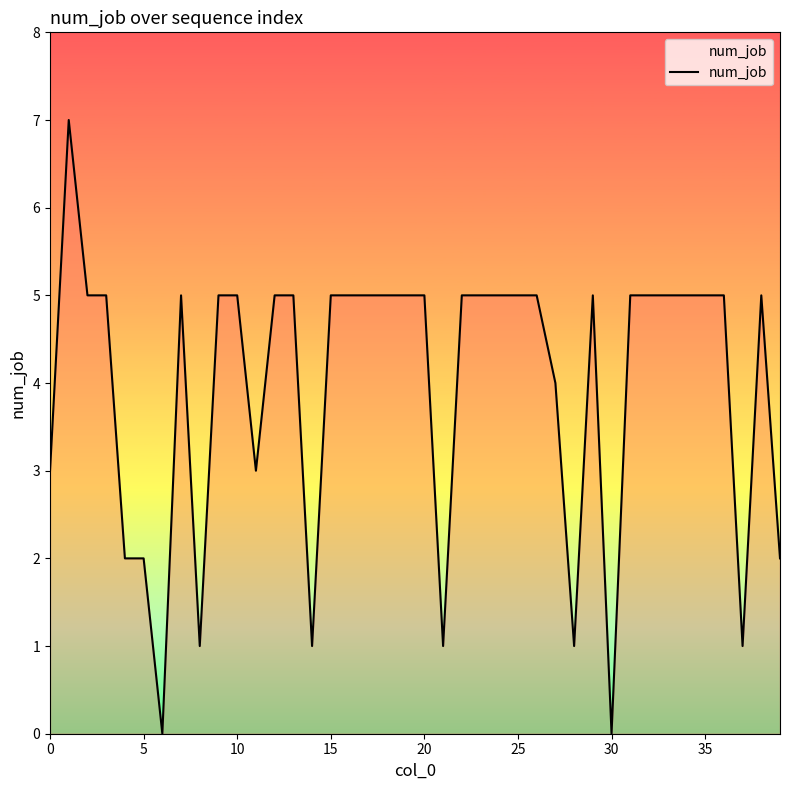

What is the maximum value shown in the chart?

7